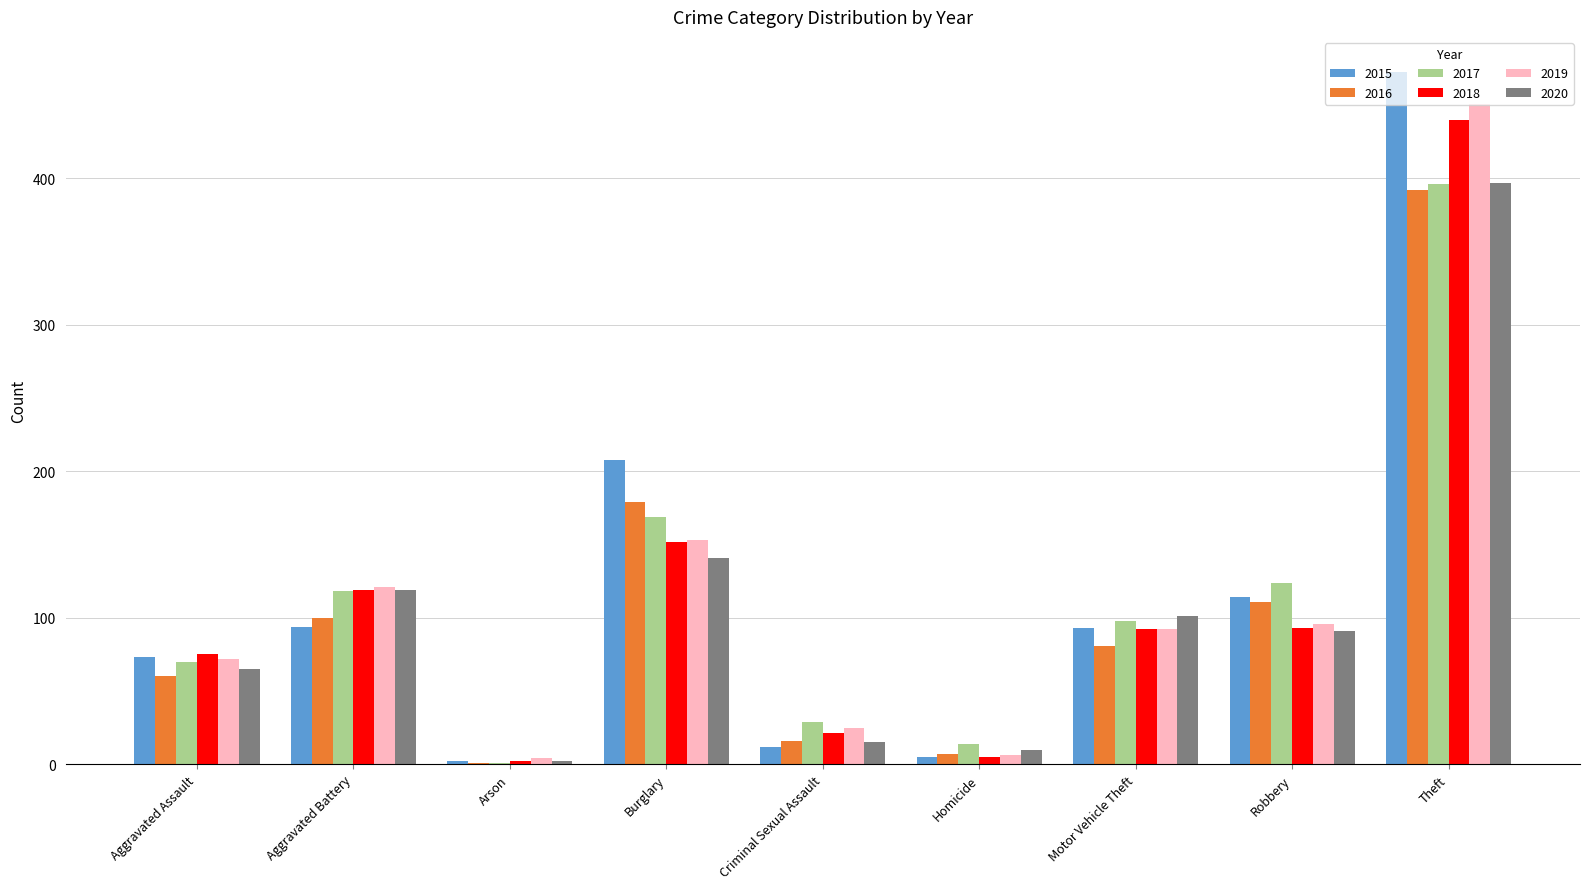

What is the highest value of the 2017 series?

396